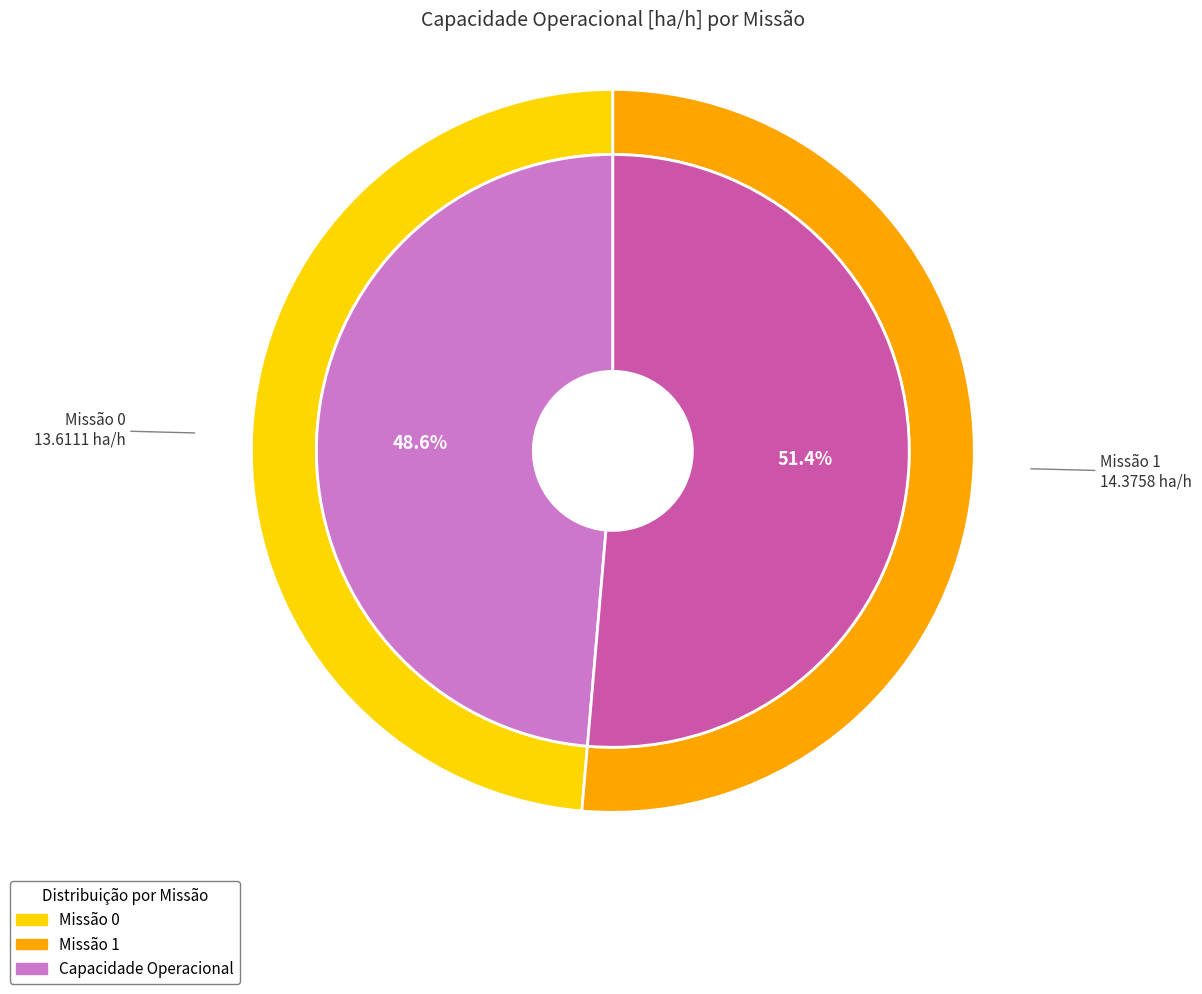

What percentage do 0 and 1 together represent?

100.0%